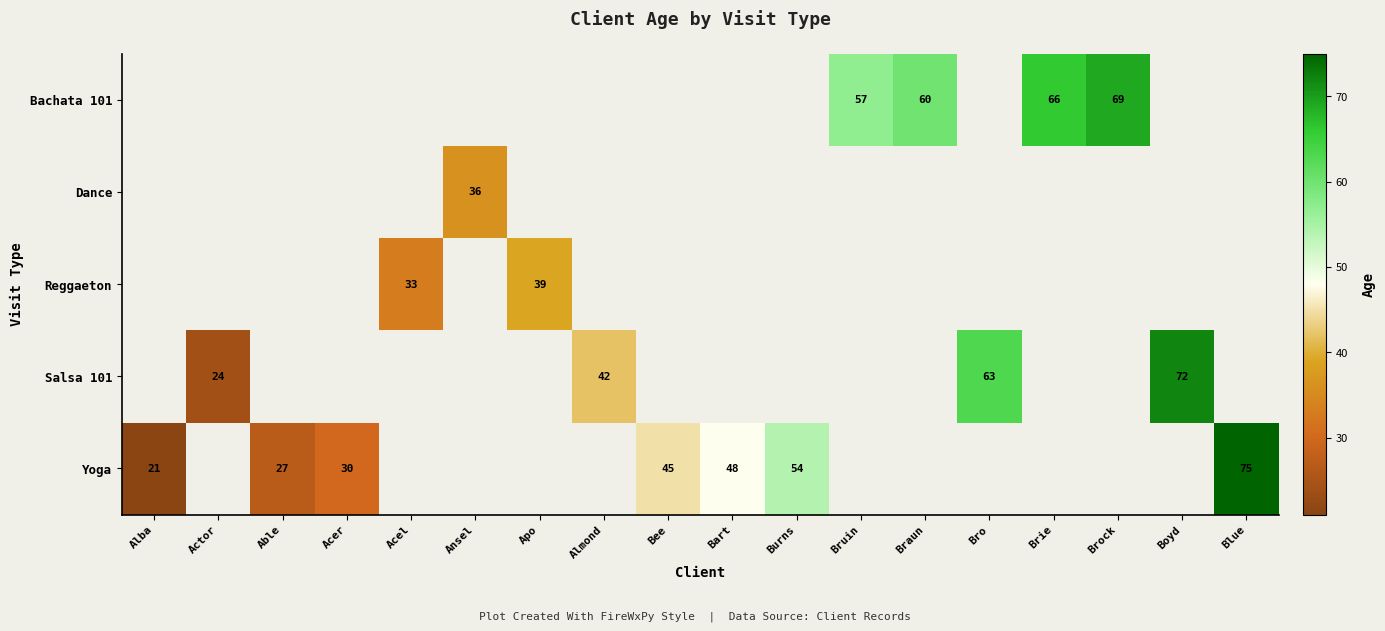

Rank the series by their average value, from lowest to highest.

Bachata 101, Dance, Reggaeton, Salsa 101, Yoga